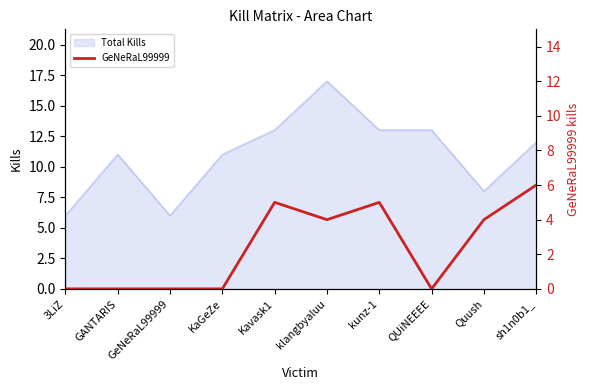

How many values are below 4?

5